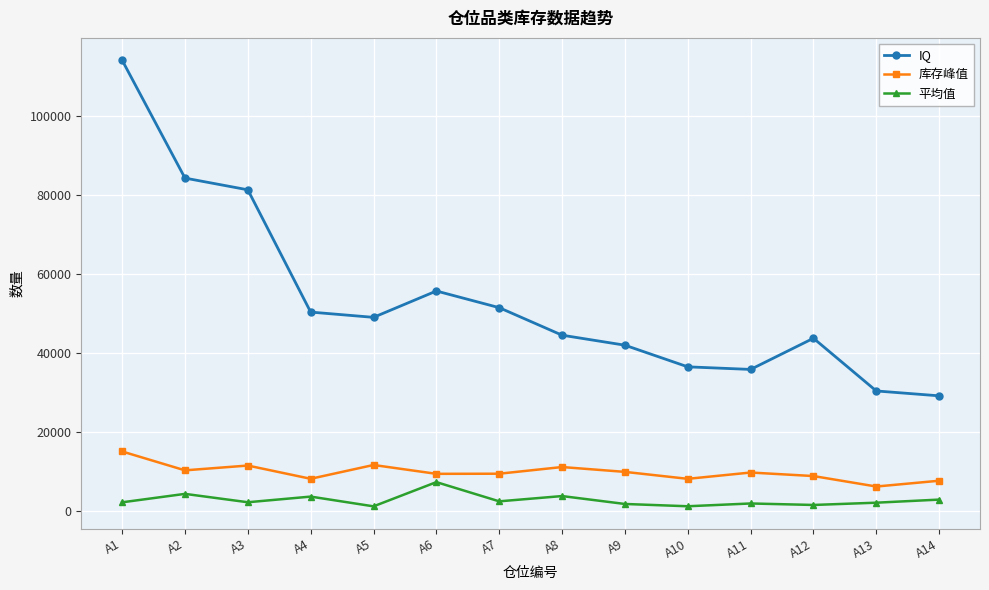

Which series has the largest range (max minus min)?

IQ